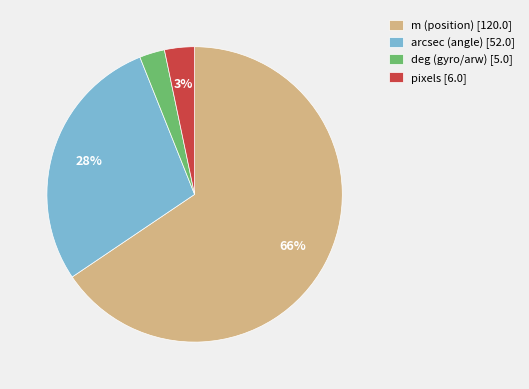

What is the largest slice in the pie chart?

m (position) [120.0]